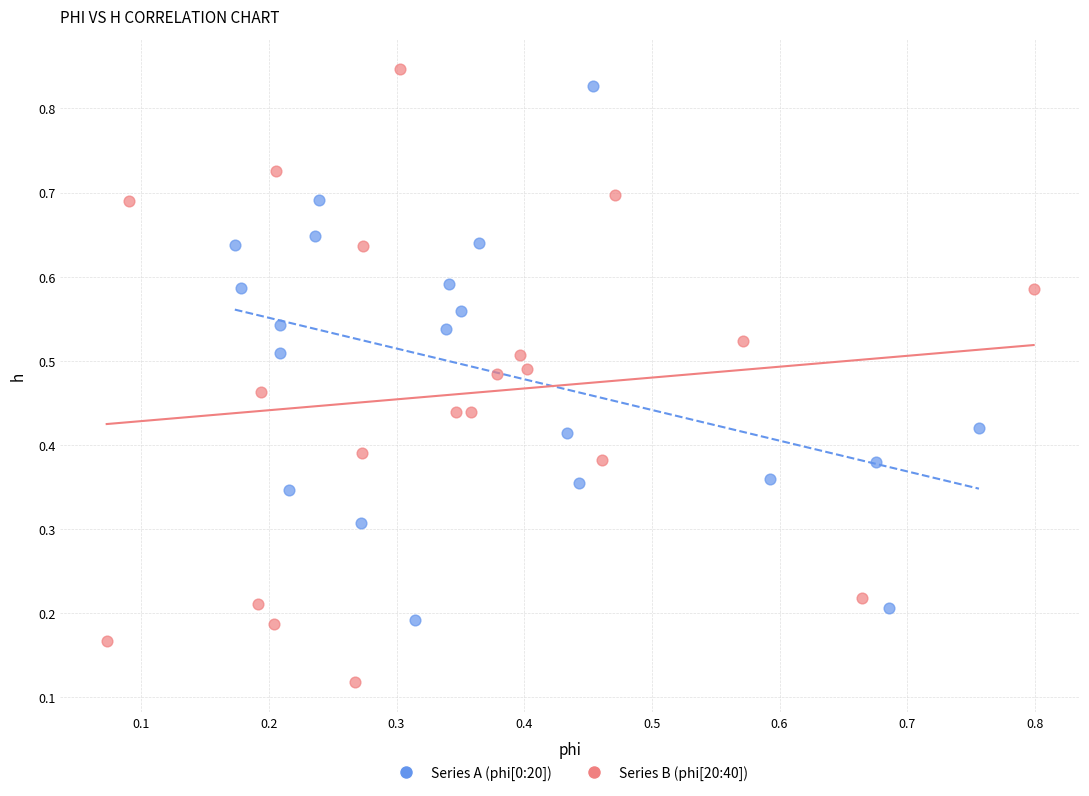

Which series contains the lowest Y value?

Series B (phi[20:40])